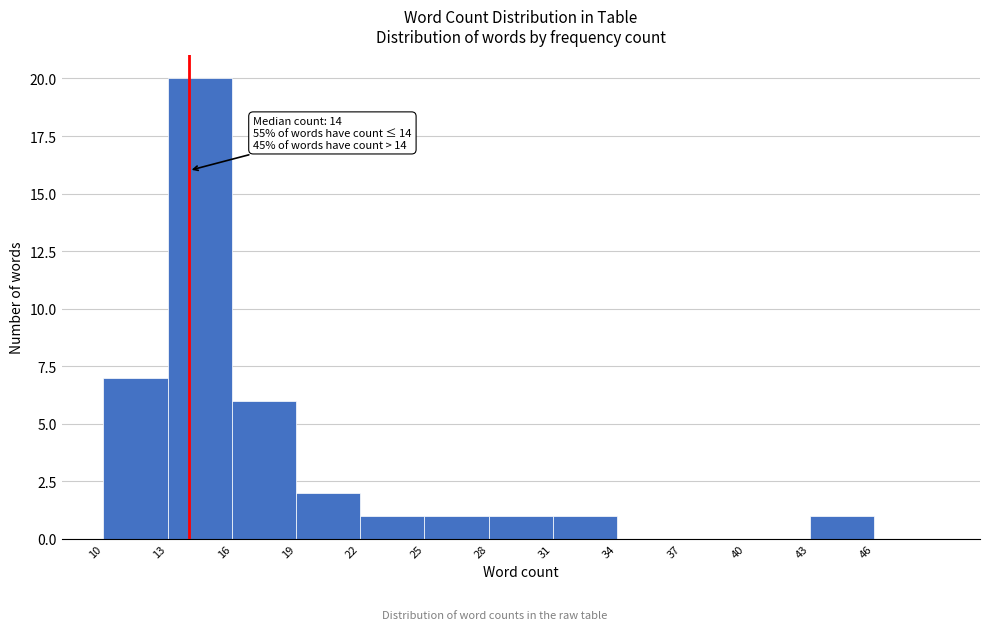

Which range on the x-axis has the tallest bar?

13 to 16